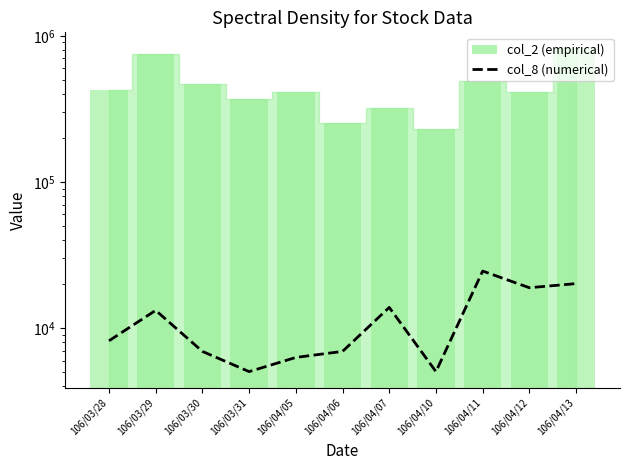

List the labels in order of value, smallest first.

106/03/31, 106/04/10, 106/04/05, 106/03/30, 106/04/06, 106/03/28, 106/03/29, 106/04/07, 106/04/12, 106/04/13, 106/04/11